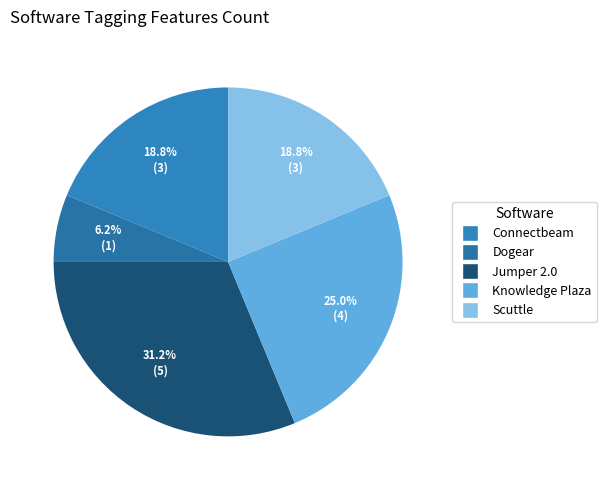

How many segments does this pie chart have?

5